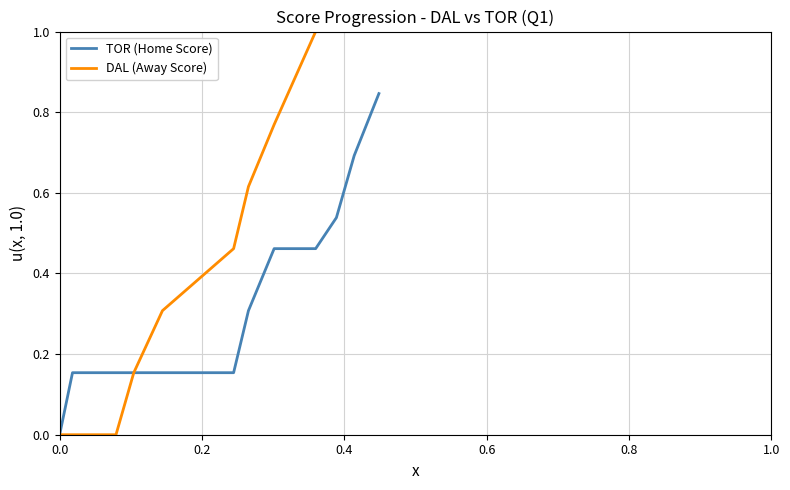

What is the greatest value displayed?

1.0